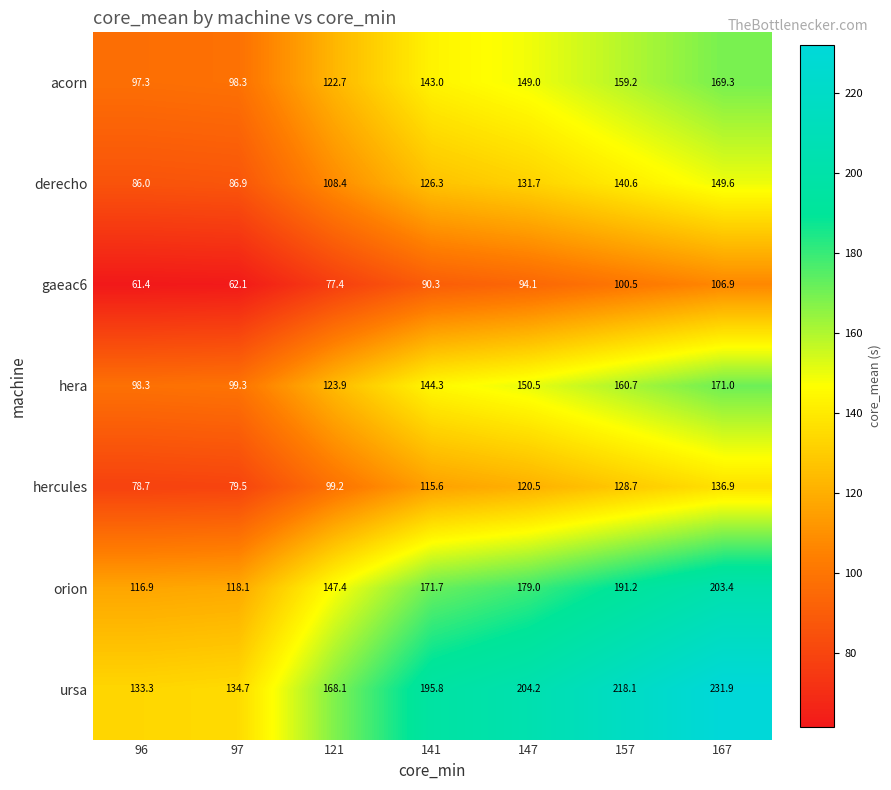

What is the average value of the acorn series?

134.1